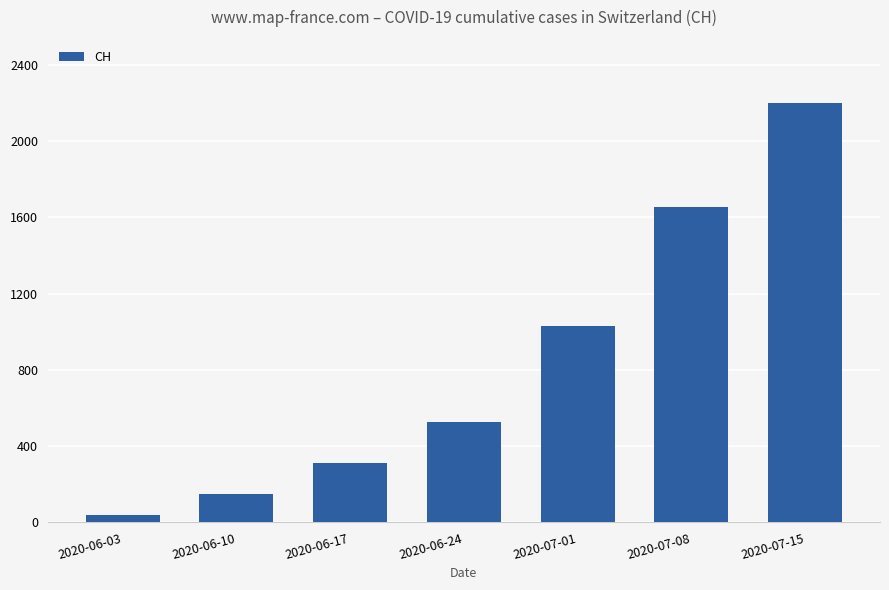

What is the change in value from 2020-06-17 to 2020-07-01?

+720